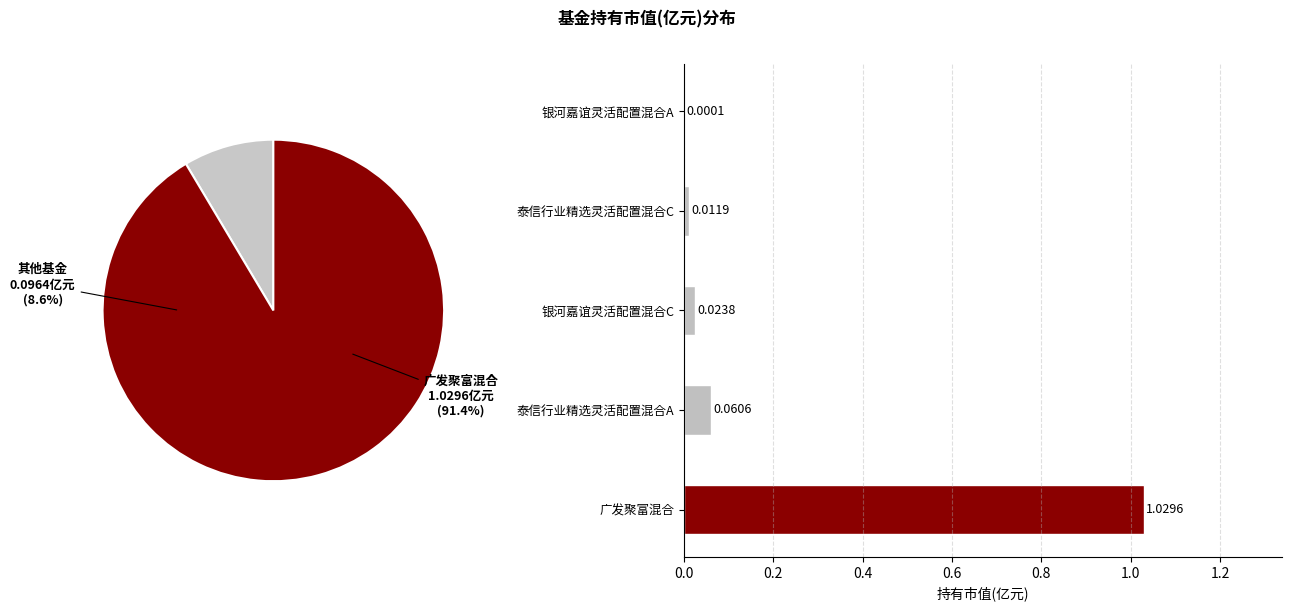

What is the largest slice in the pie chart?

广发聚富混合